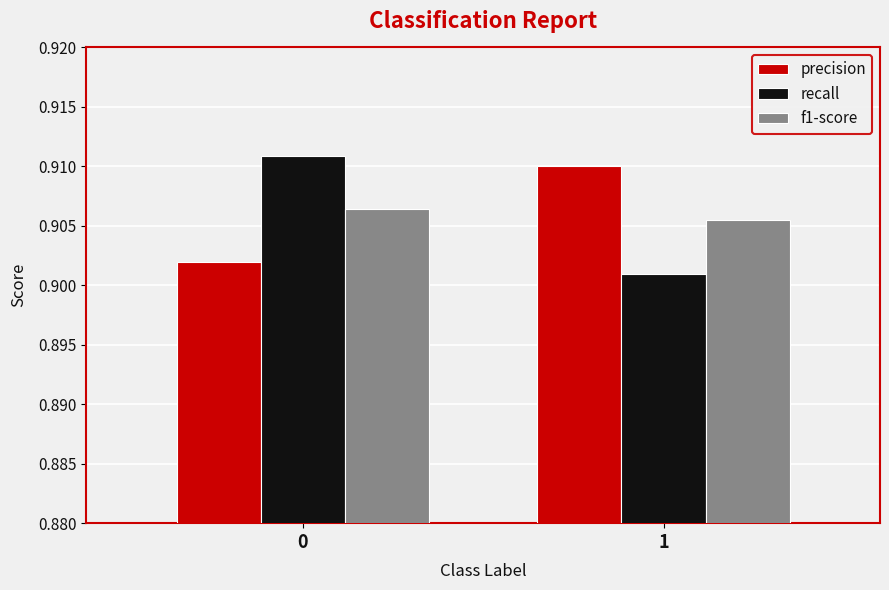

Which category has the lowest value across all series?

1